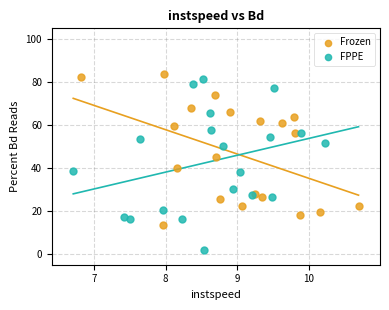

Which series has the widest spread of Y values?

FPPE